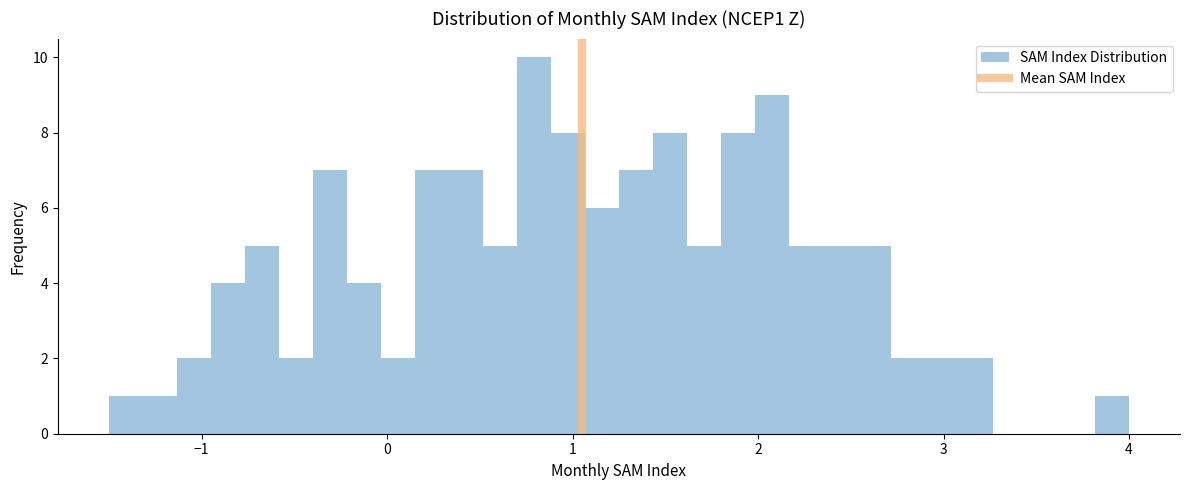

Read against the x-axis, roughly where is the centre of the tallest bar?

0.8